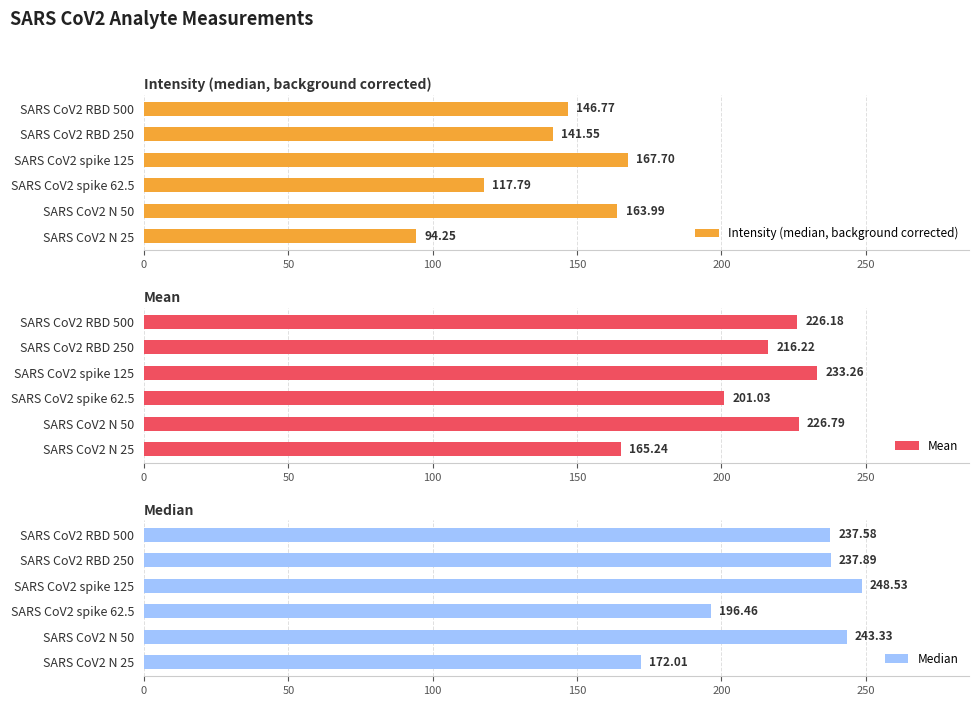

What is the difference between the maximum and second lowest values in the Intensity (median, background corrected) series?

49.9